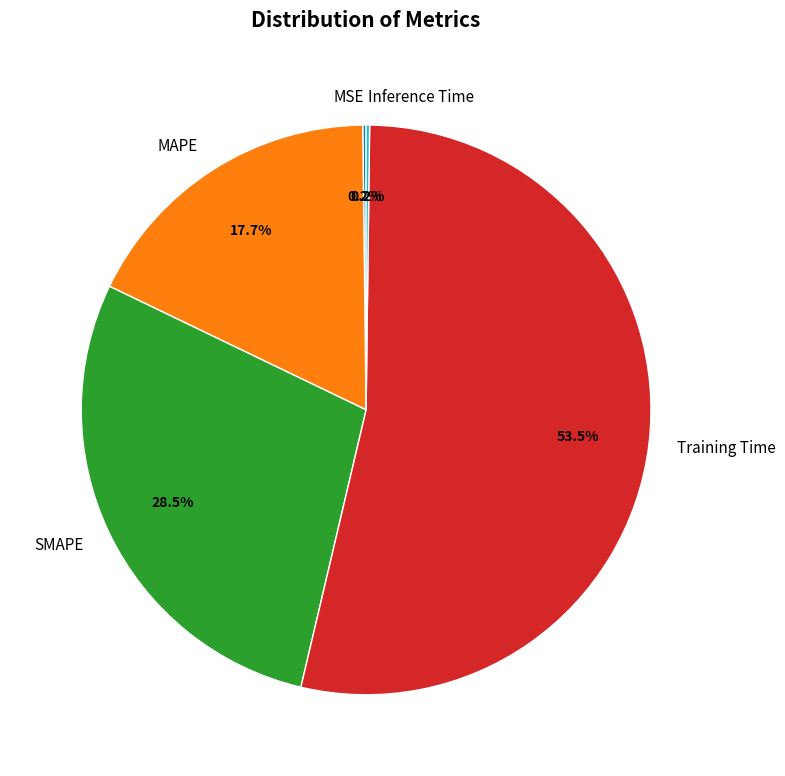

To the nearest percent, what is the difference between the largest and smallest slice percentages?

53%